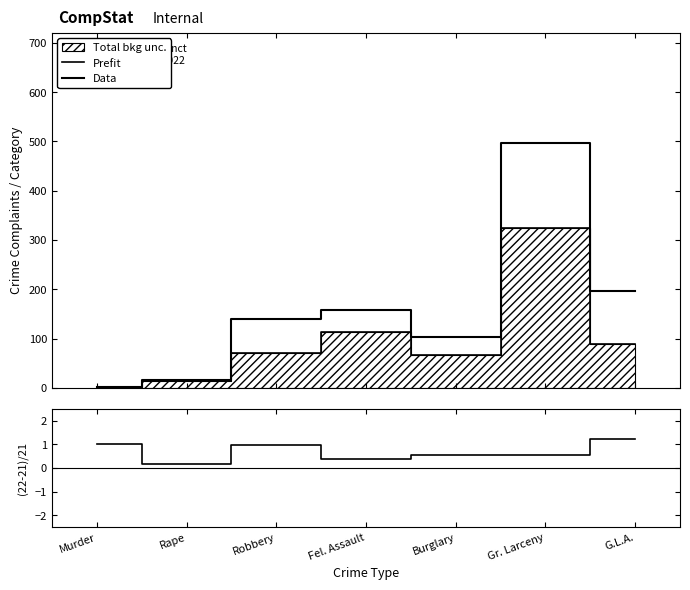

At which category is the sum across all series the highest?

Gr. Larceny